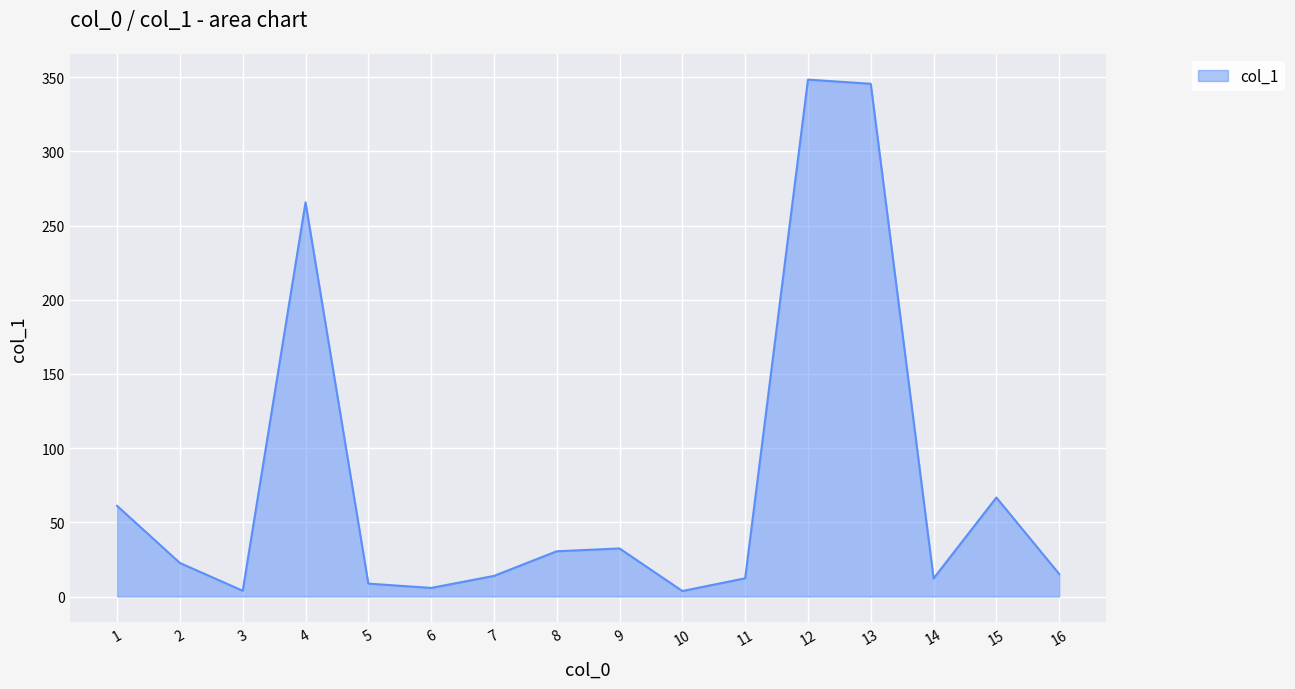

What is the minimum value shown in the chart?

3.7